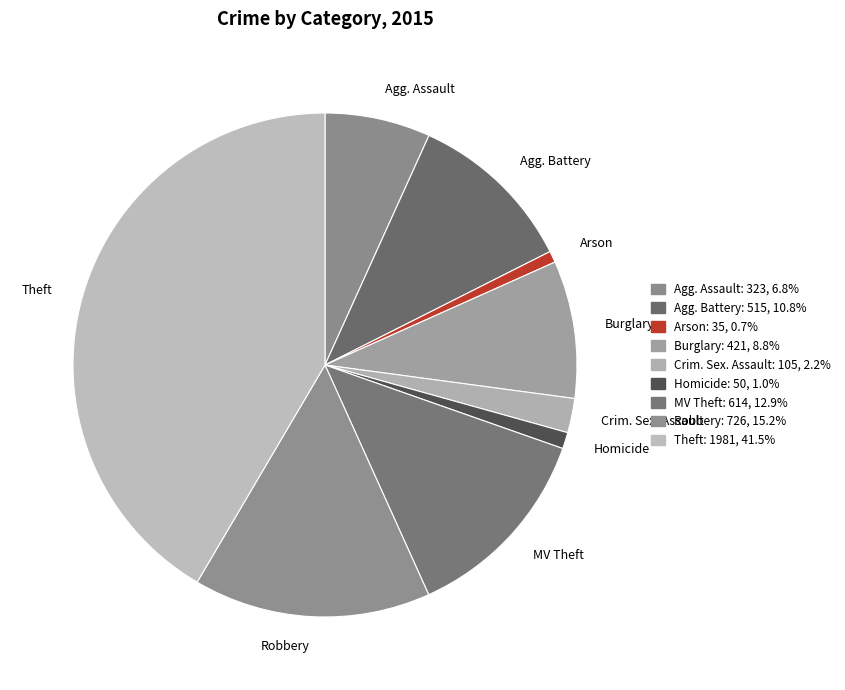

Is there any slice that represents more than half of the pie?

No